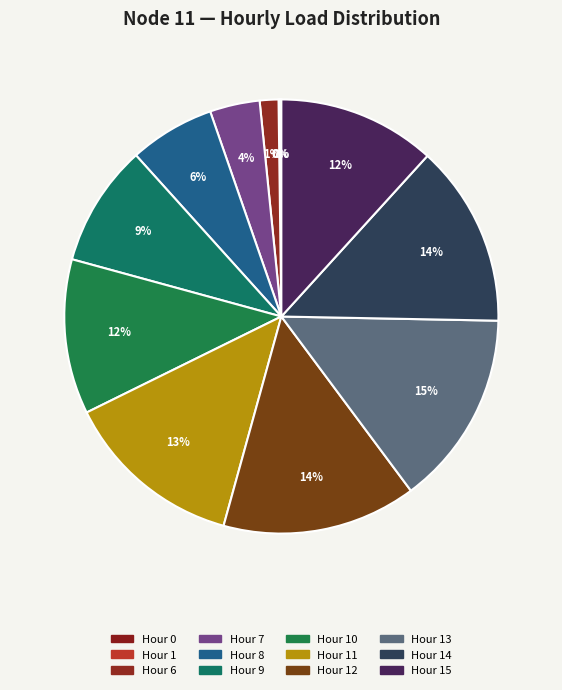

Rank the categories by value from highest to lowest.

13, 12, 14, 11, 15, 10, 9, 8, 7, 6, 0, 1